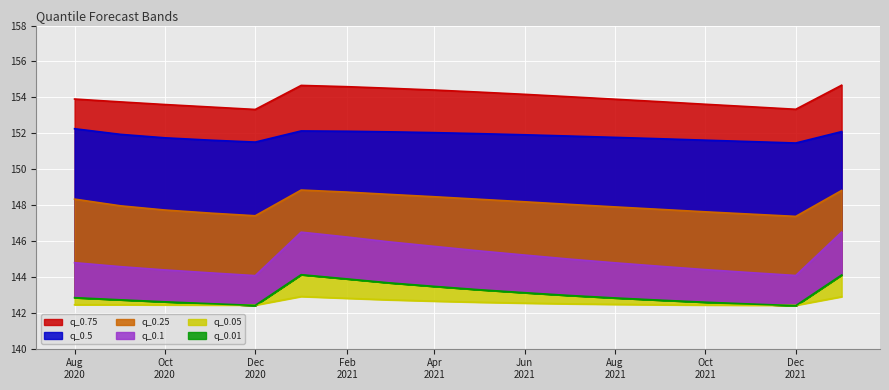

True or false: q_0.5 and q_0.75 cross at least once.

False